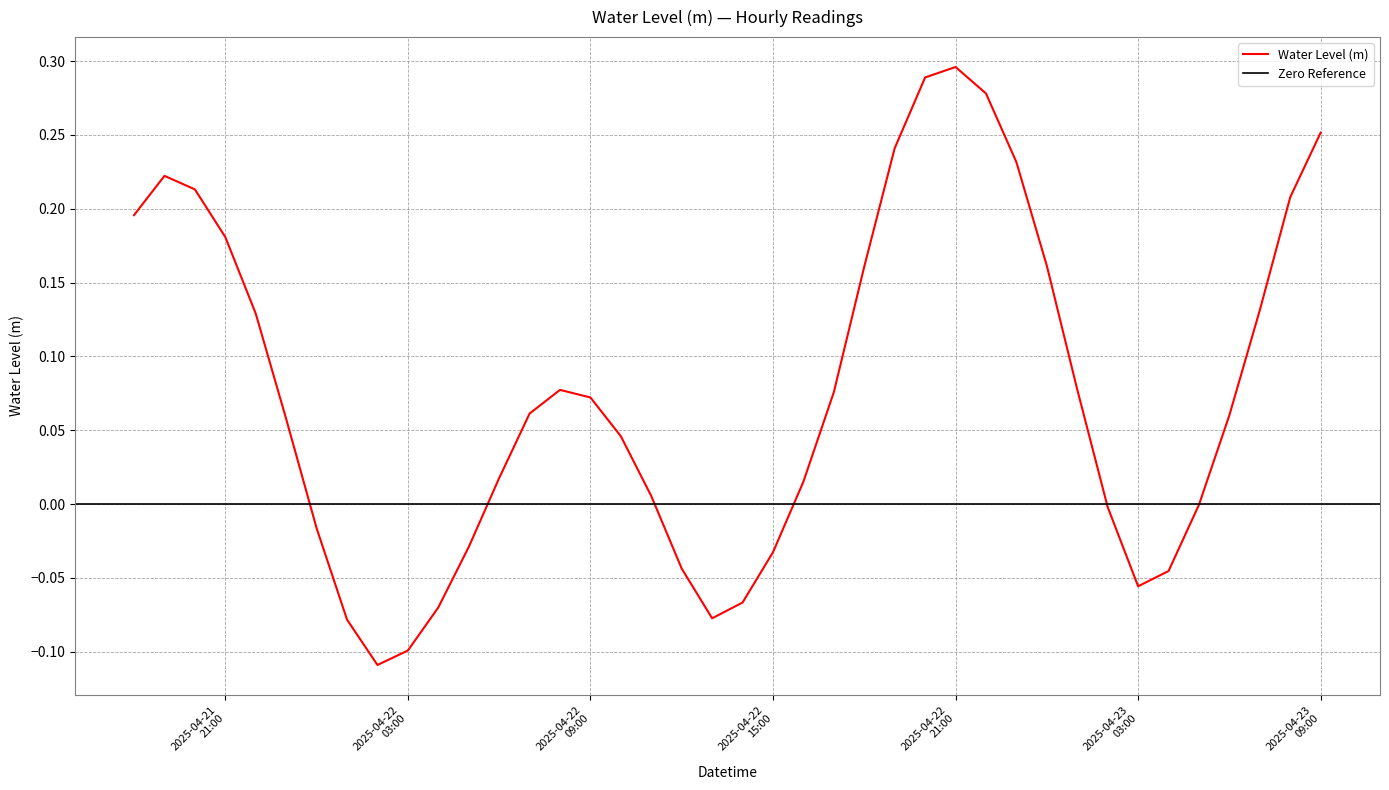

How many points are higher than both their immediate neighbors (excluding endpoints)?

3